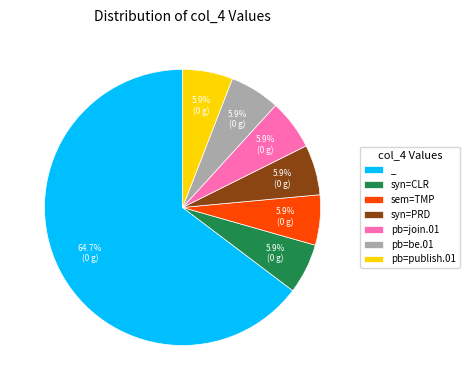

Is there any slice that represents more than half of the pie?

Yes